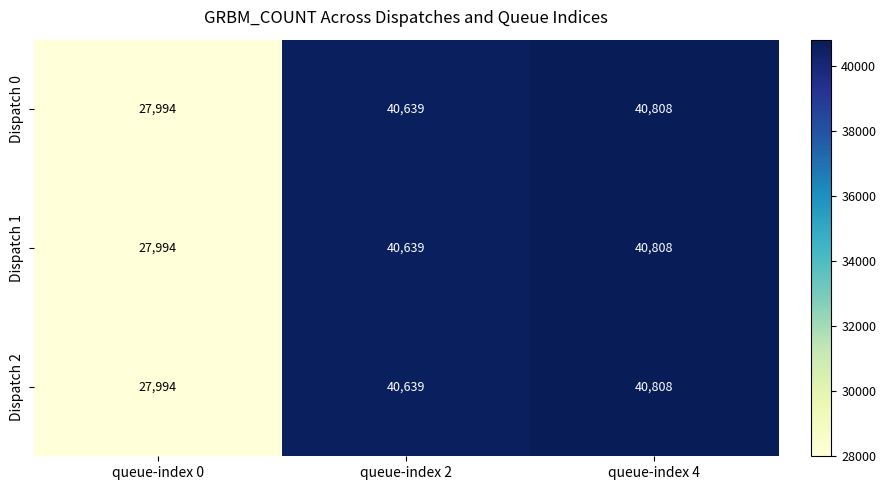

True or false: Dispatch 1 has a value of 25701 at queue-index 2.

False